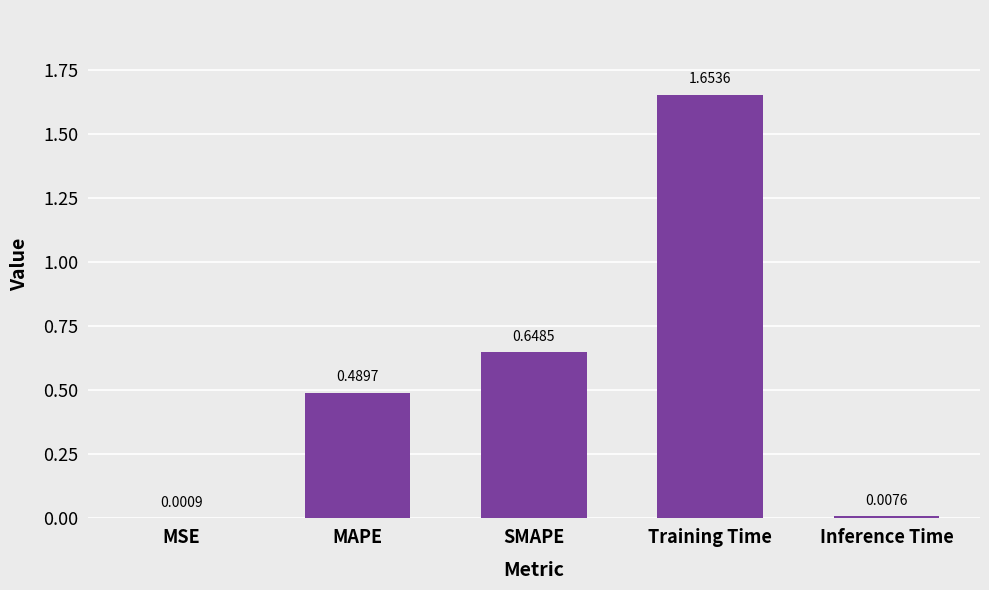

Which label corresponds to the largest value in the chart?

Training Time